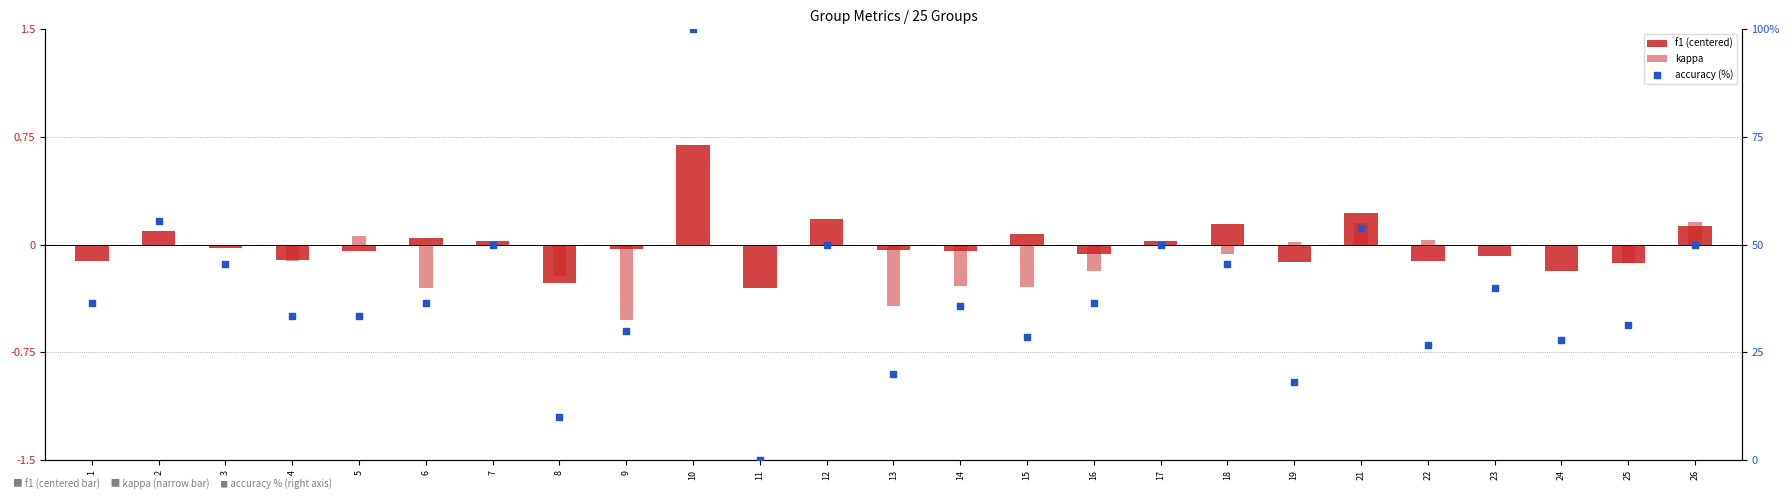

Which series contains the lowest Y value?

kappa